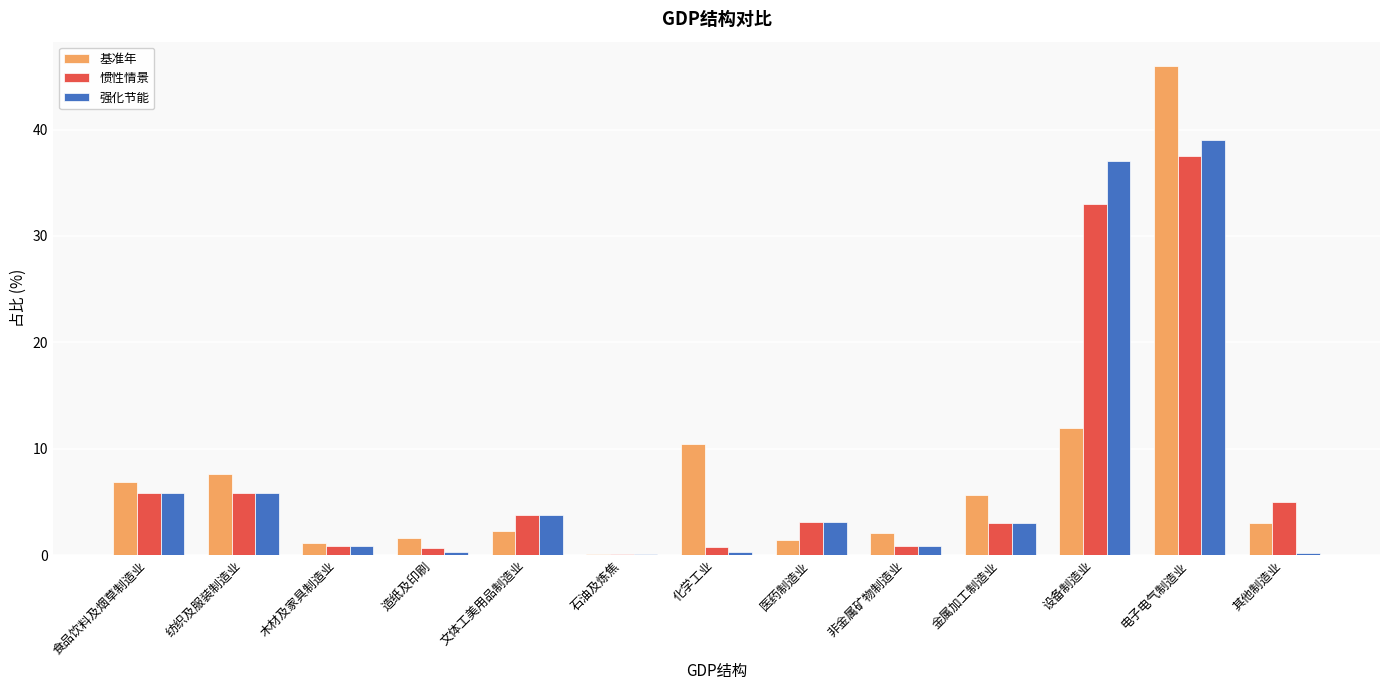

At which label does 基准年 first exceed 2?

食品饮料及烟草制造业